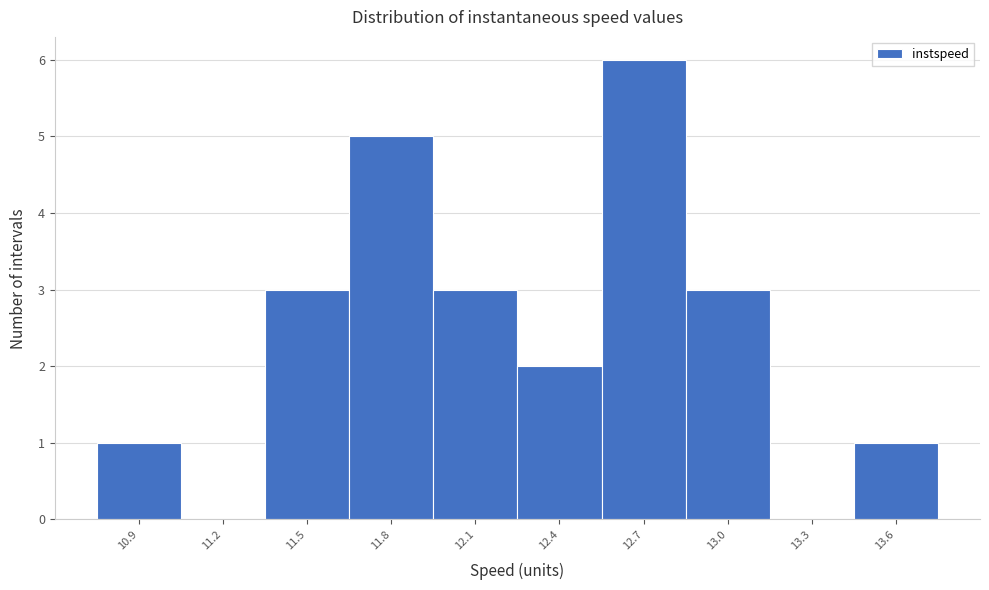

Reading left to right, list all the values displayed in this chart.

10.9=1	11.2=0	11.5=3	11.8=5	12.1=3	12.4=2	12.7=6	13.0=3	13.3=0	13.6=1